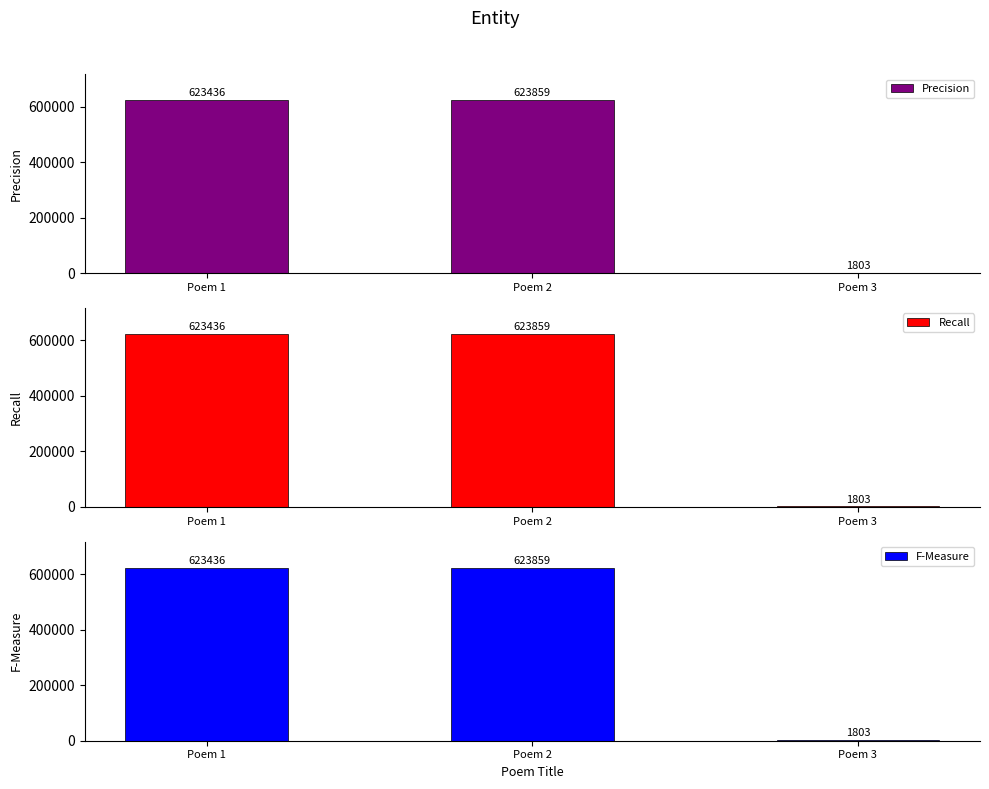

What is the average value of the Precision series?

416366